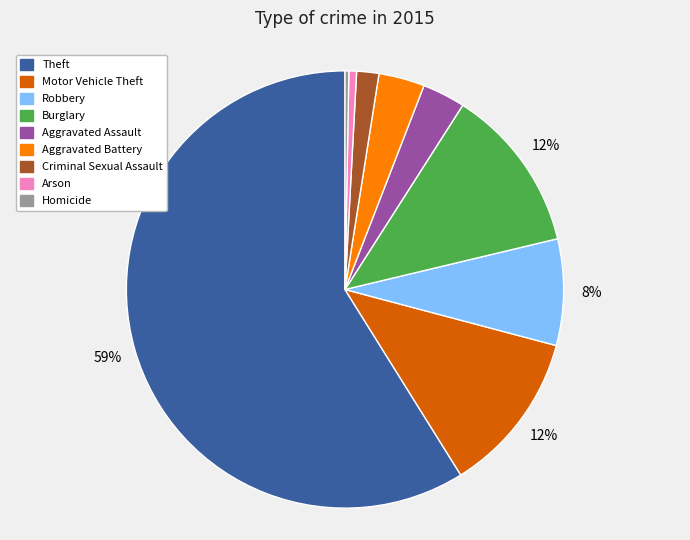

Does Burglary represent more than half of the total?

No